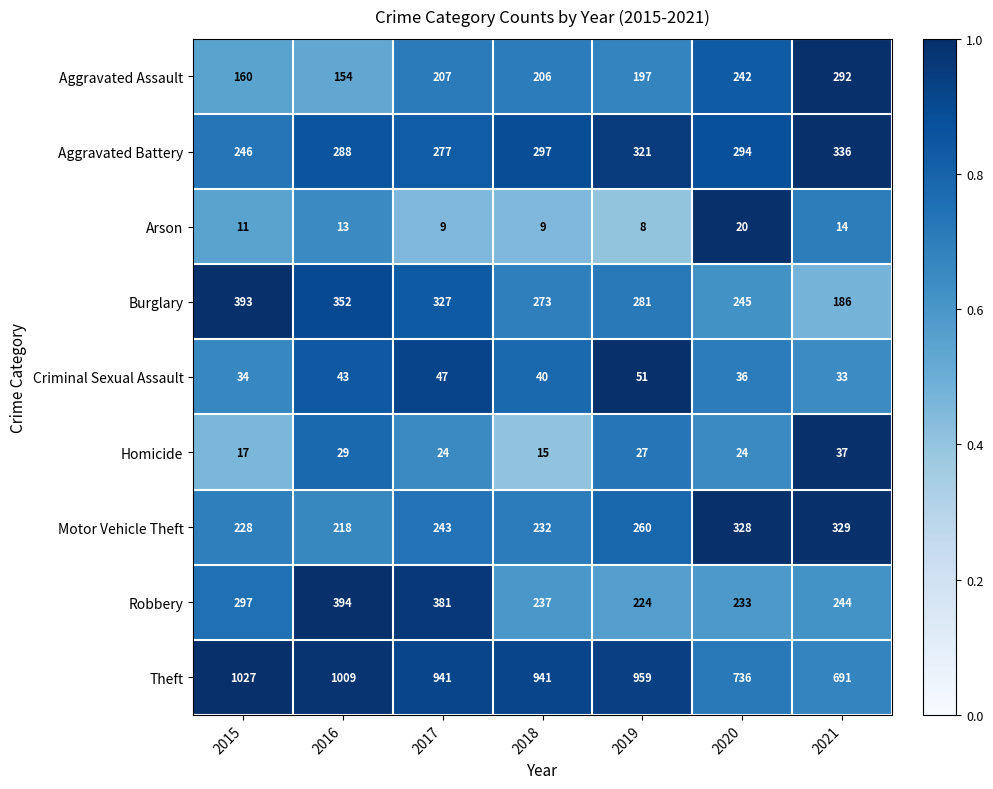

Which label corresponds to the smallest value in the chart?

2019